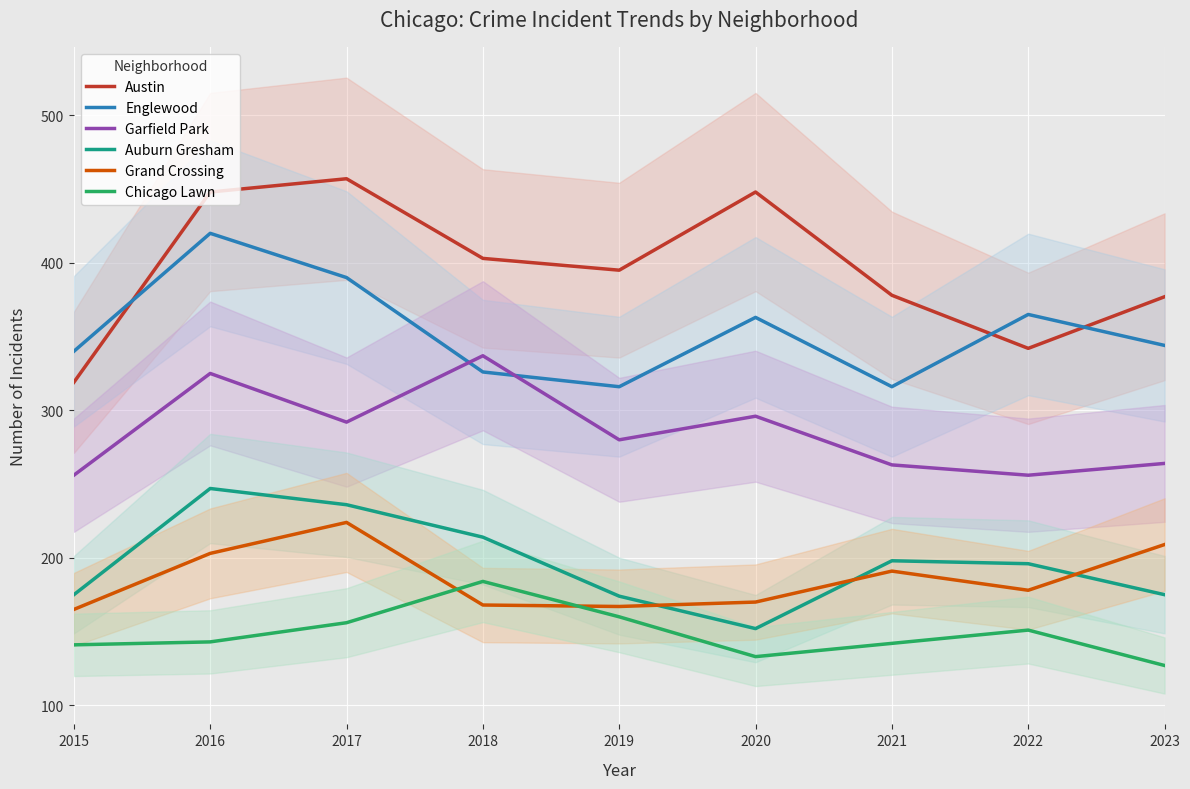

What is the difference between the Chicago Lawn values at 2023 and 2019?

33